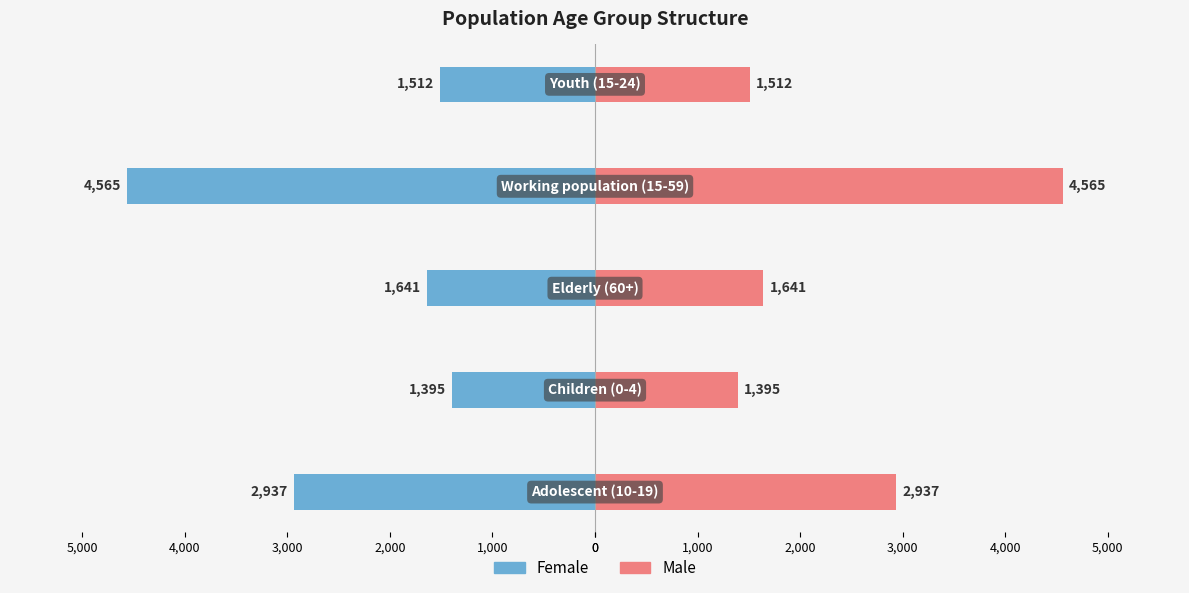

How many values in the Male series are below 1641?

2